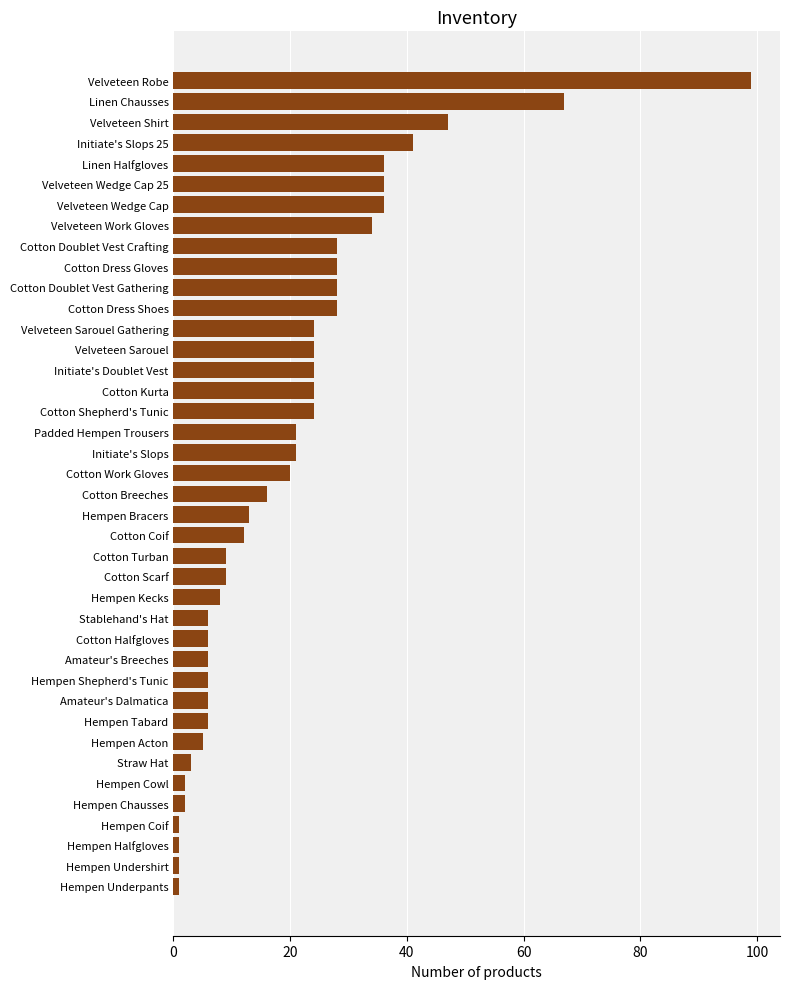

What is the sum of all values?

809